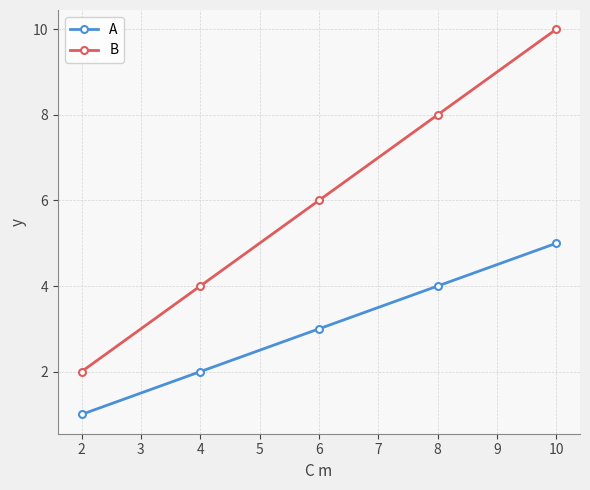

True or false: B and A intersect in this chart.

False